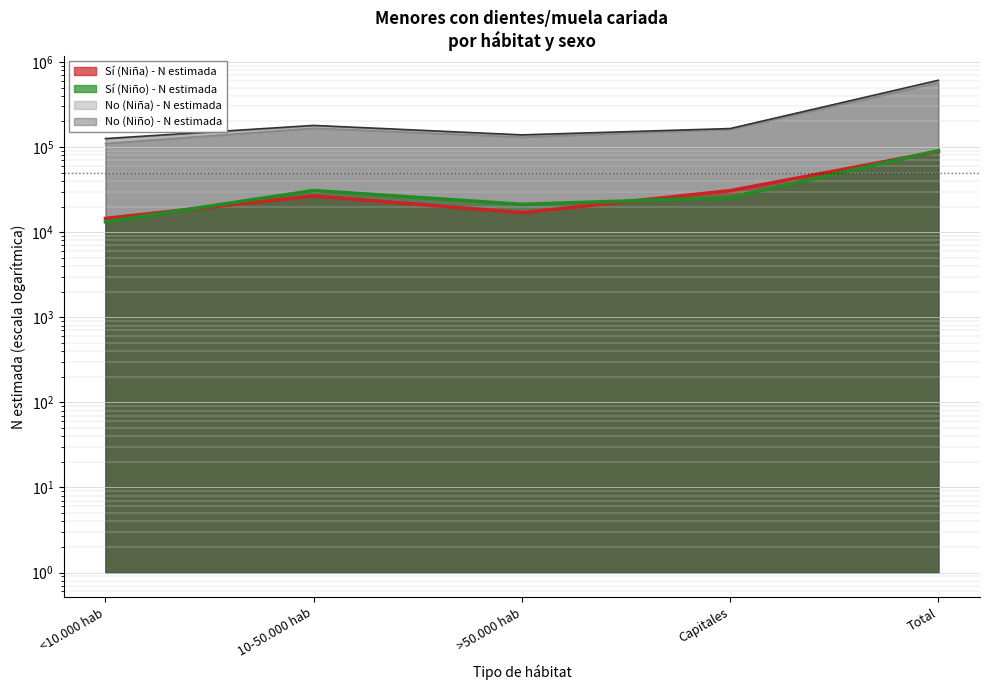

At which label does Sí (Niña) - N estimada first exceed 26707?

Capitales